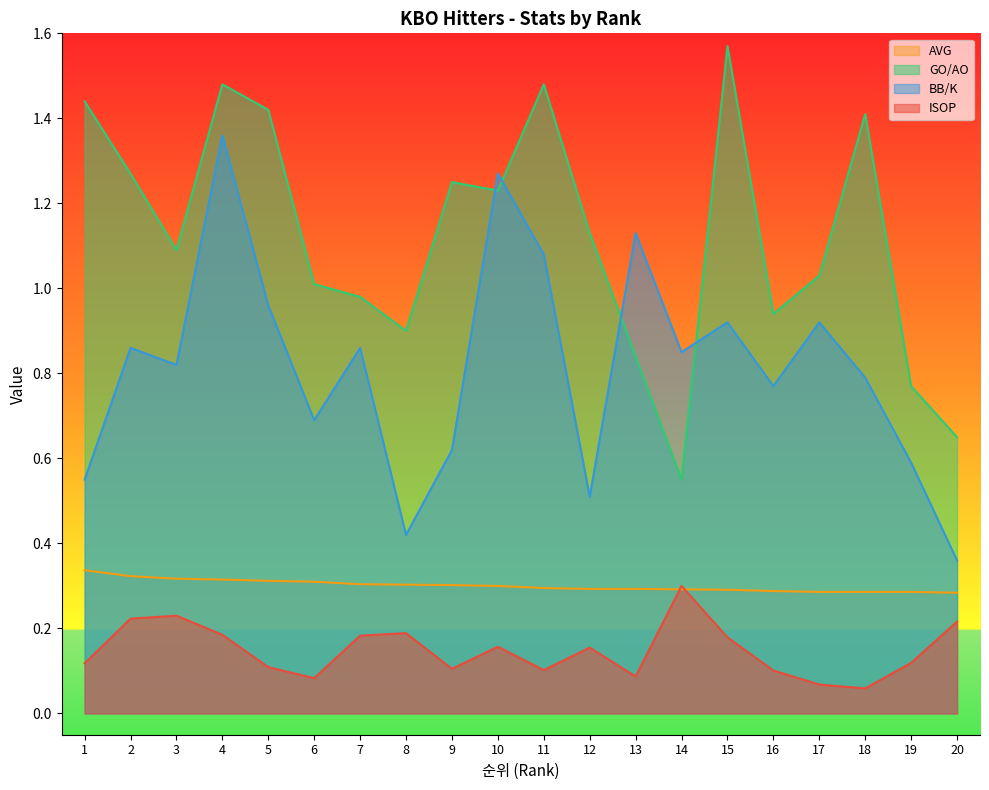

What value does the GO/AO series have at 11?

1.5